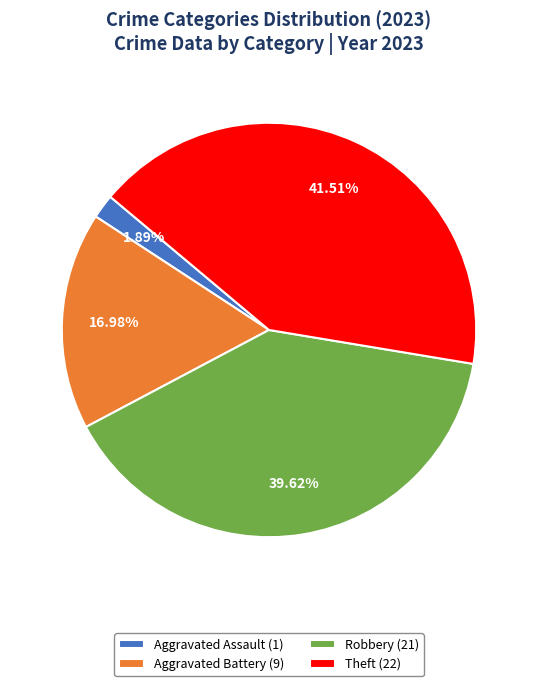

What is the largest slice in the pie chart?

Theft (22)